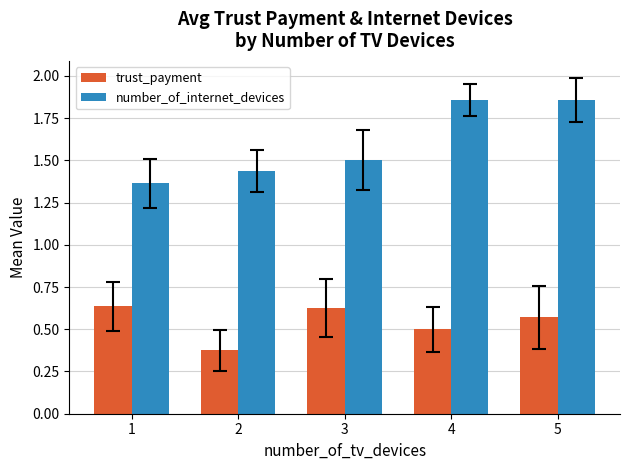

How many bars are there in each group?

2